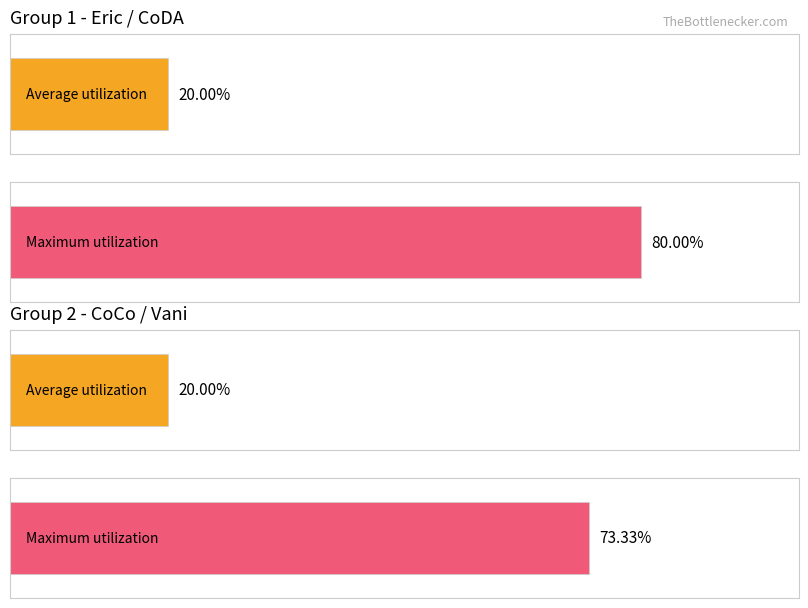

At which label does Average utilization first exceed 8?

CoDA